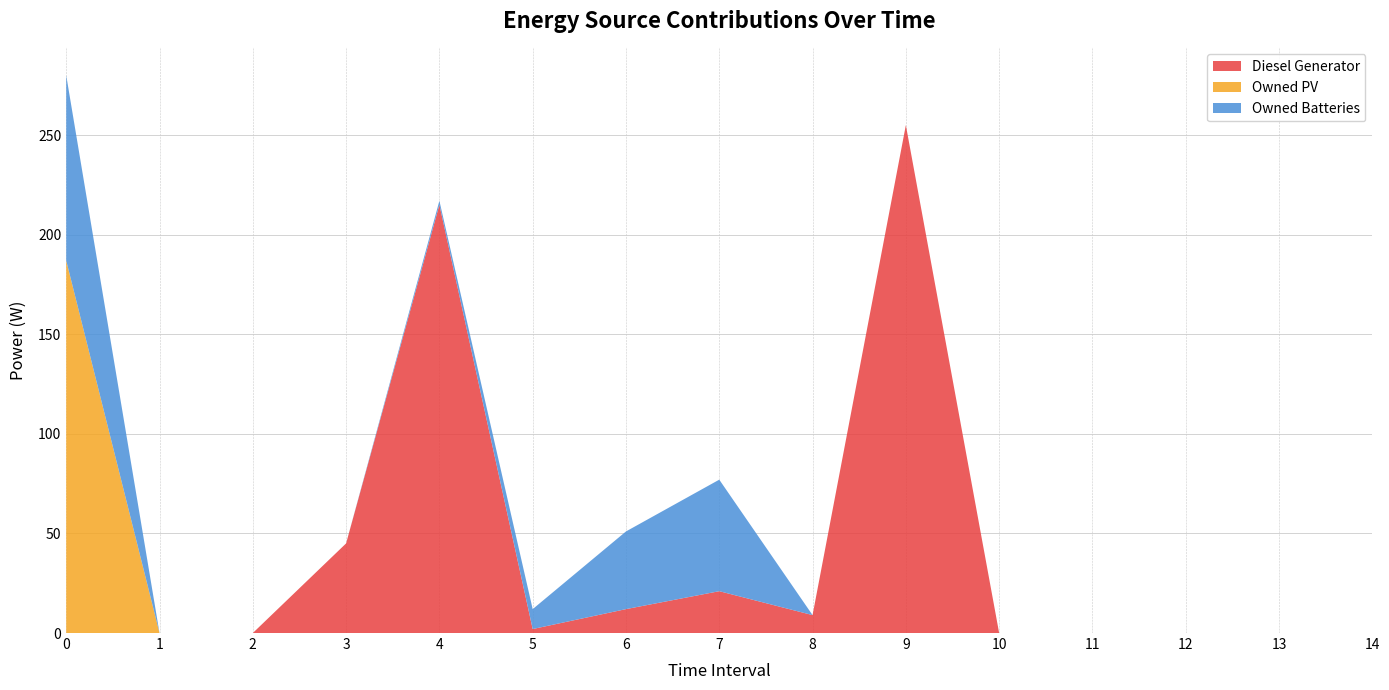

Reading left to right, what are all the values shown in this chart?

Diesel Generator: 0=0	1=0	2=0	3=45	4=215	5=2	6=12	7=21	8=9	9=255	10=0	11=0	12=0	13=0	14=0
Owned PV: 0=187	1=0	2=0	3=0	4=0	5=0	6=0	7=0	8=0	9=0	10=0	11=0	12=0	13=0	14=0
Owned Batteries: 0=93	1=0	2=0	3=0	4=2	5=10	6=39	7=56	8=0	9=0	10=0	11=0	12=0	13=0	14=0